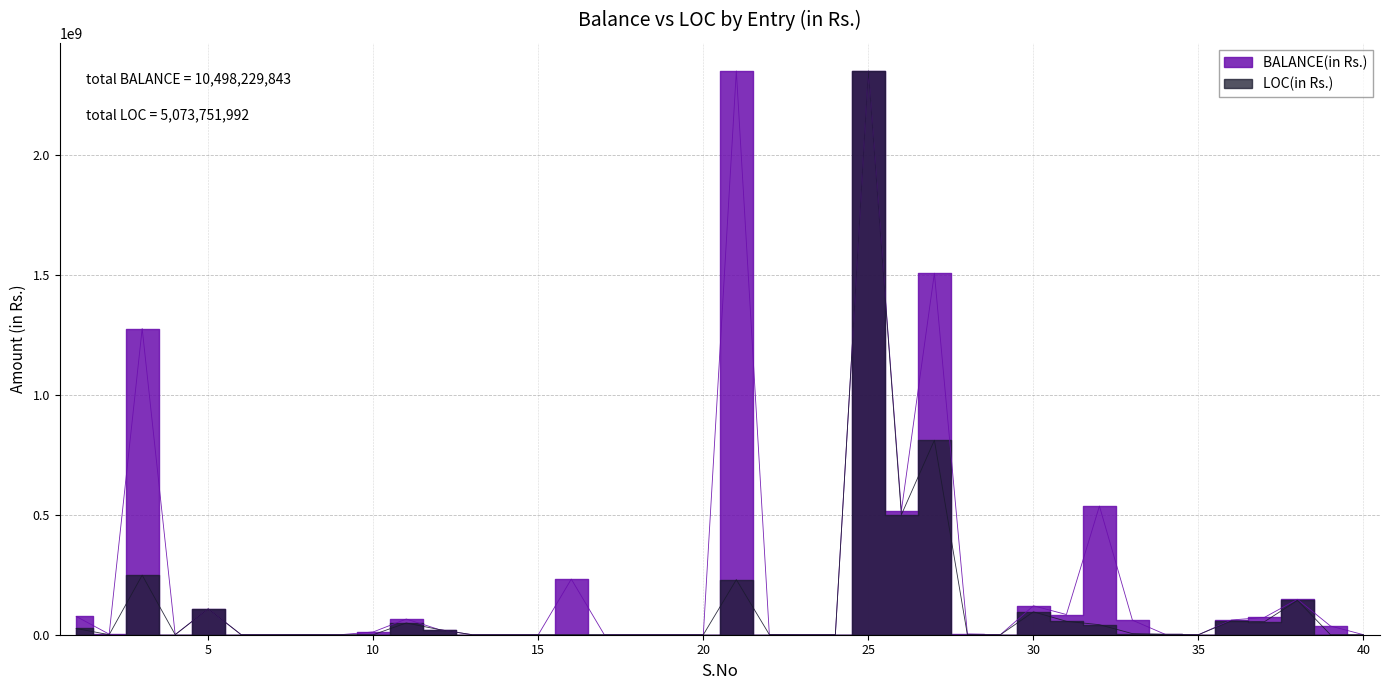

What is the average value of the BALANCE(in Rs.) series?

240869433.6